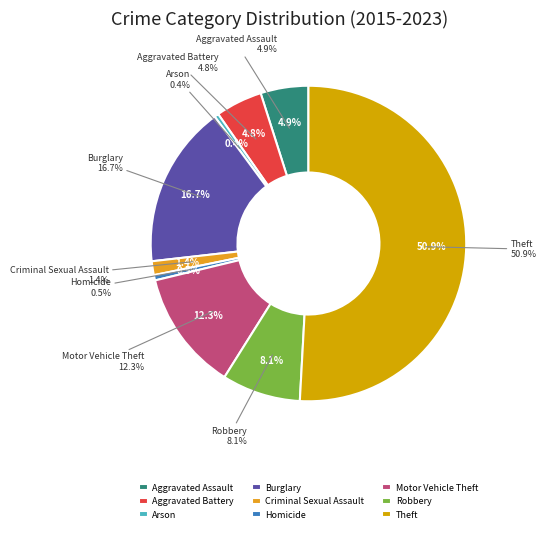

Rank the categories by value from lowest to highest.

Arson, Homicide, Criminal Sexual Assault, Aggravated Battery, Aggravated Assault, Robbery, Motor Vehicle Theft, Burglary, Theft